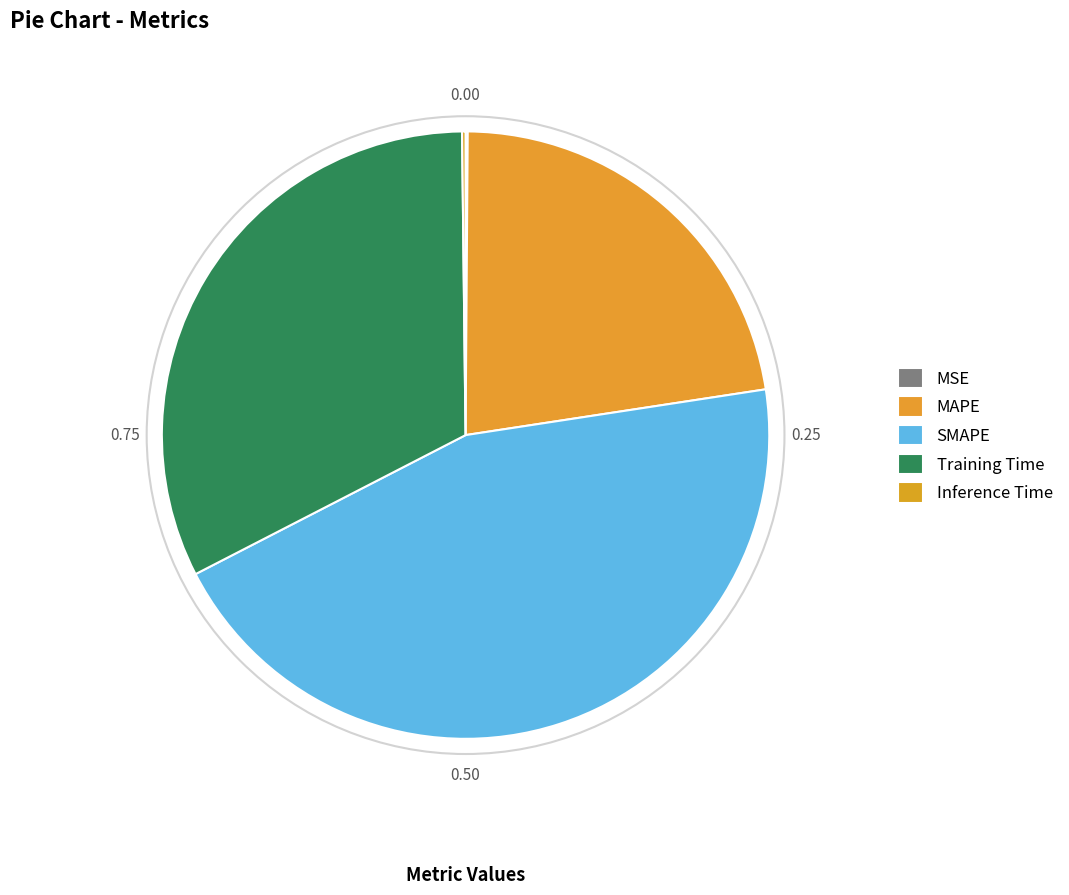

To the nearest percent, what is the combined percentage of SMAPE and Inference Time?

45%